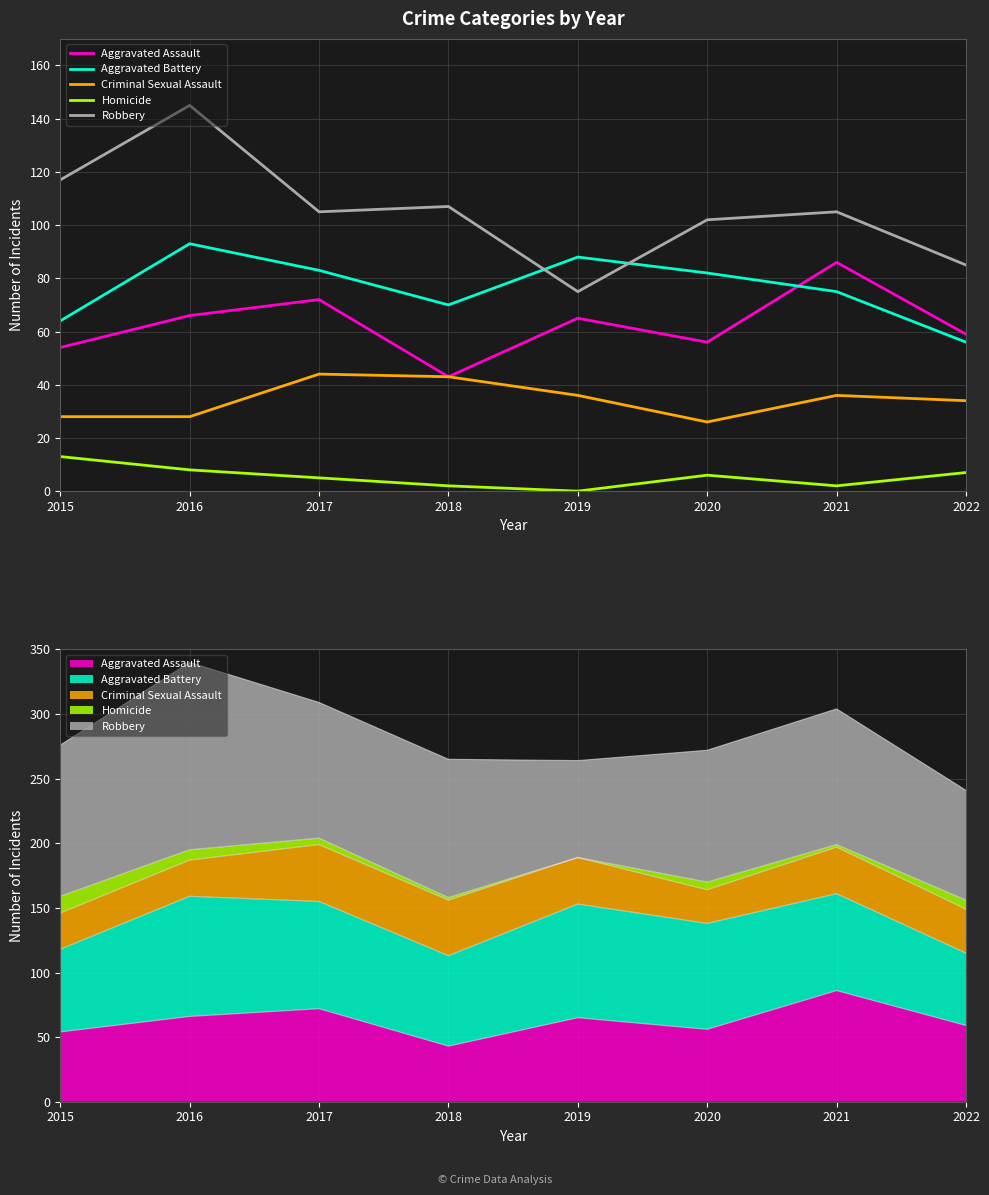

What is the value of the Aggravated Battery point at the 1st from the left?

64